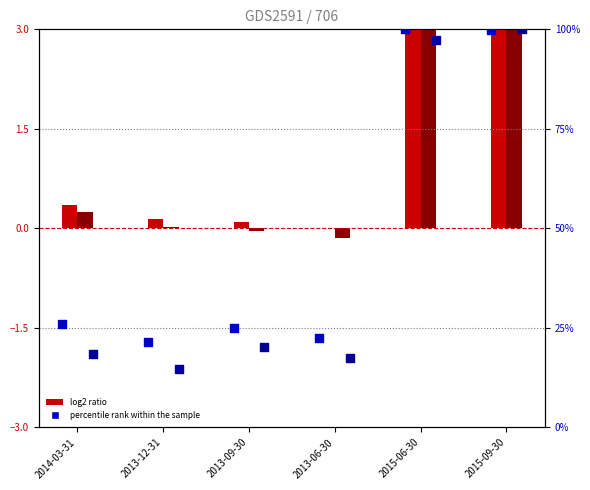

At which category is the sum across all series the highest?

2015-09-30